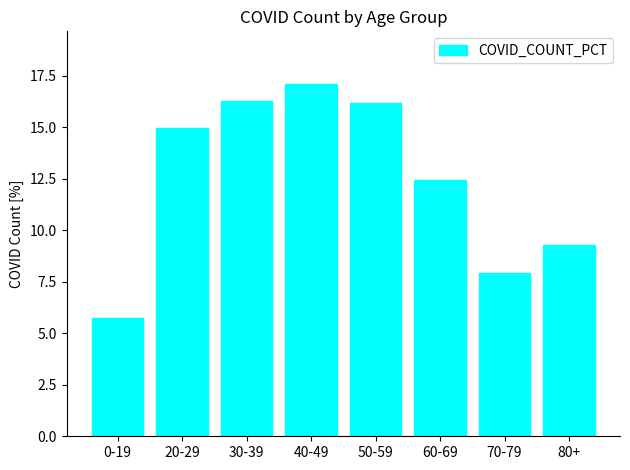

How many values are below 14?

4